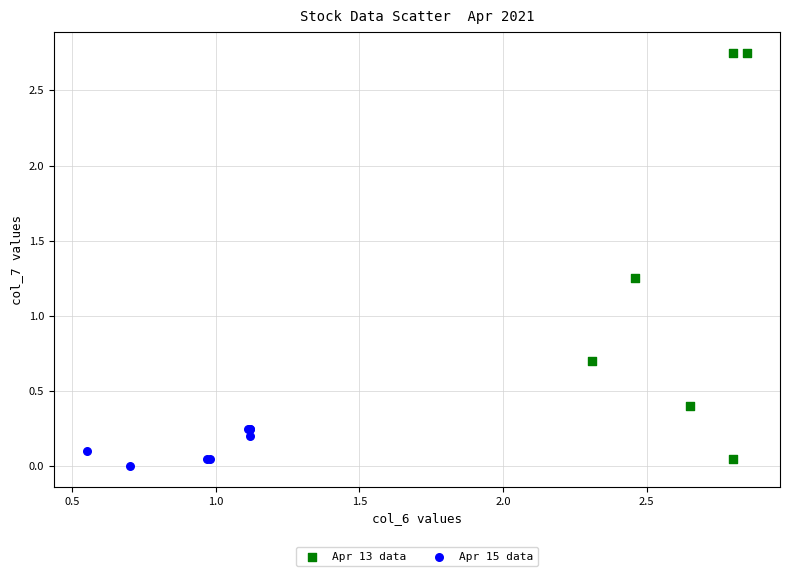

Which series has the widest spread of Y values?

Apr 13 data